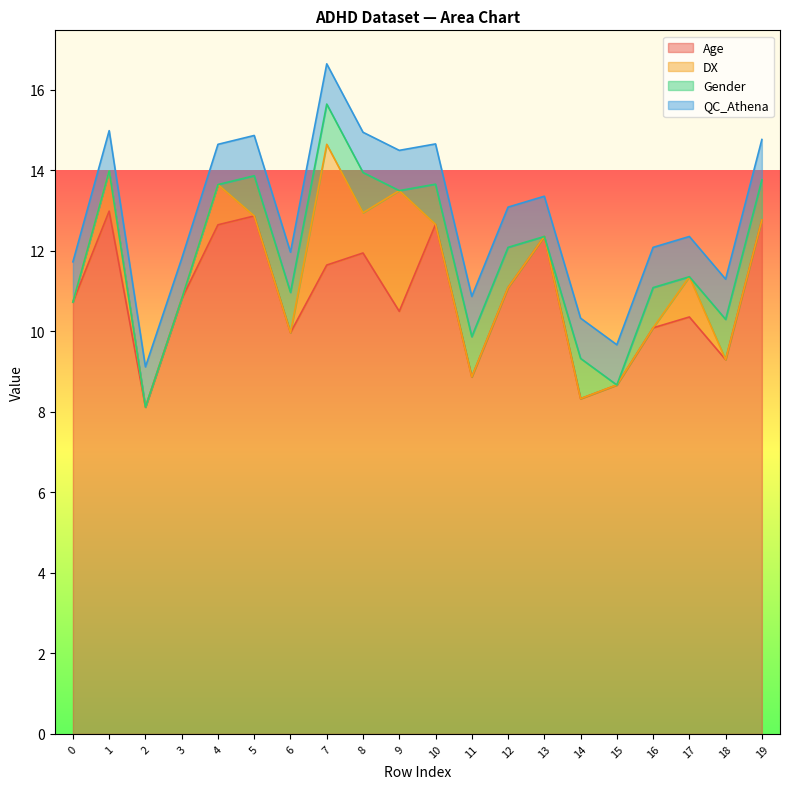

The DX series shows 3.0 at 9. True or false?

True